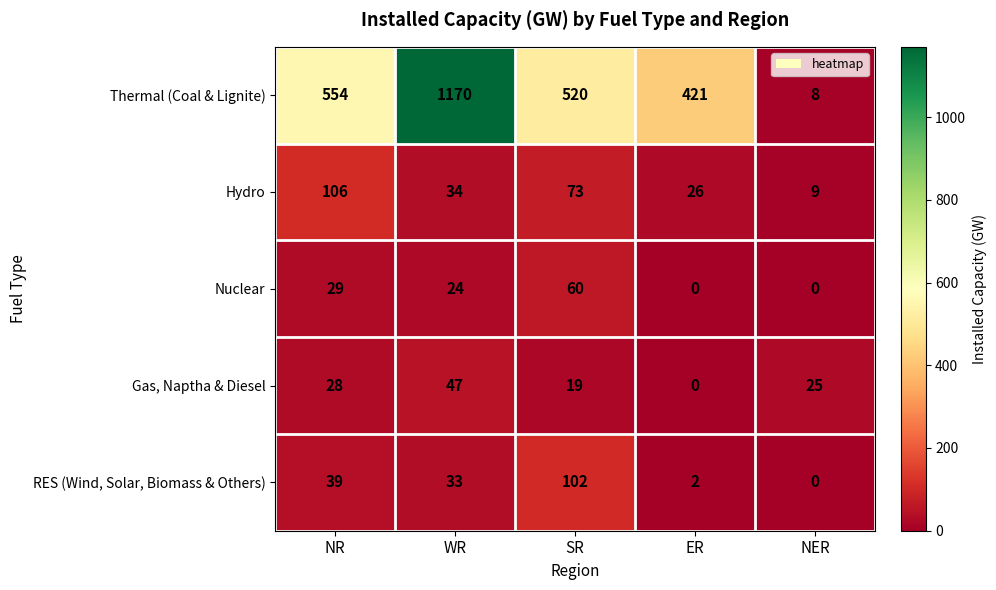

Rank the series by their maximum value, from lowest to highest.

Gas, Naptha & Diesel, Nuclear, RES (Wind, Solar, Biomass & Others), Hydro, Thermal (Coal & Lignite)